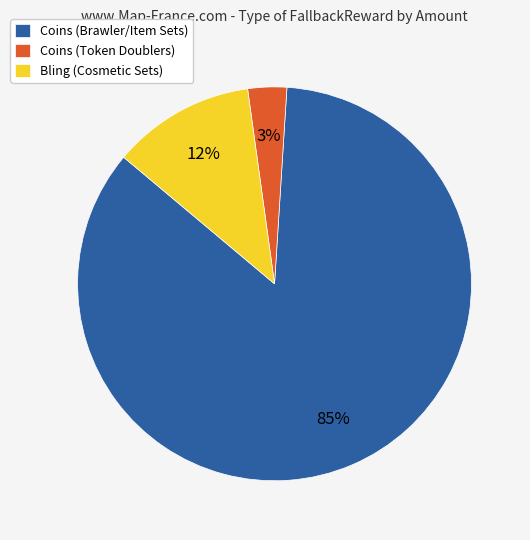

Combined, do Bling (Cosmetic Sets) and Coins (Token Doublers) account for over 50%?

No